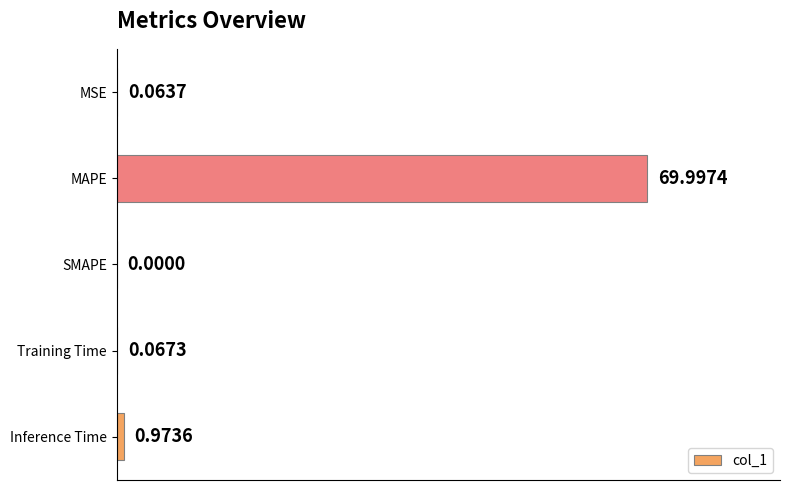

Are the bars horizontal?

Yes